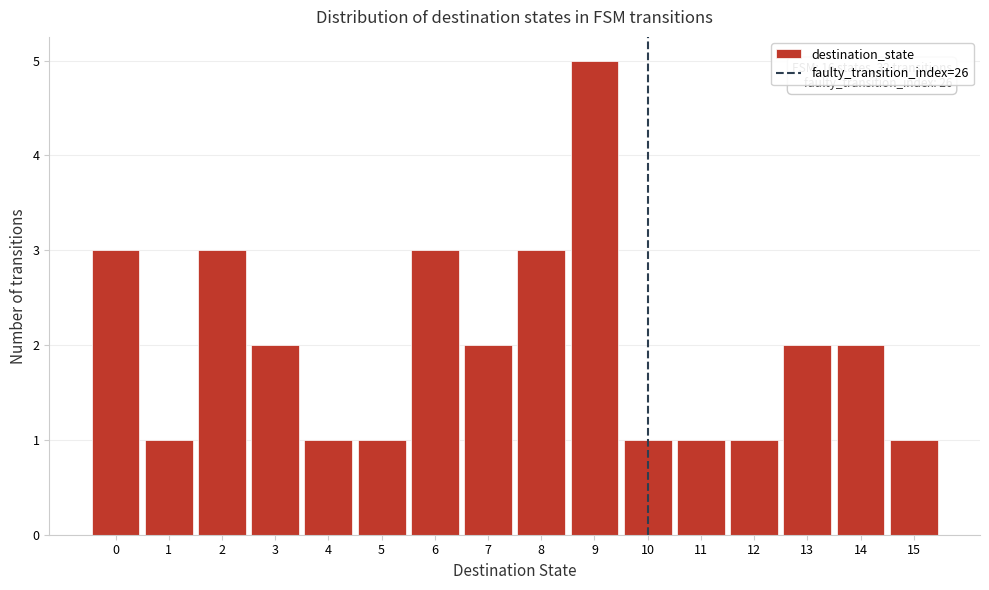

Over which range of the x-axis is the bar tallest?

8.5 to 9.5